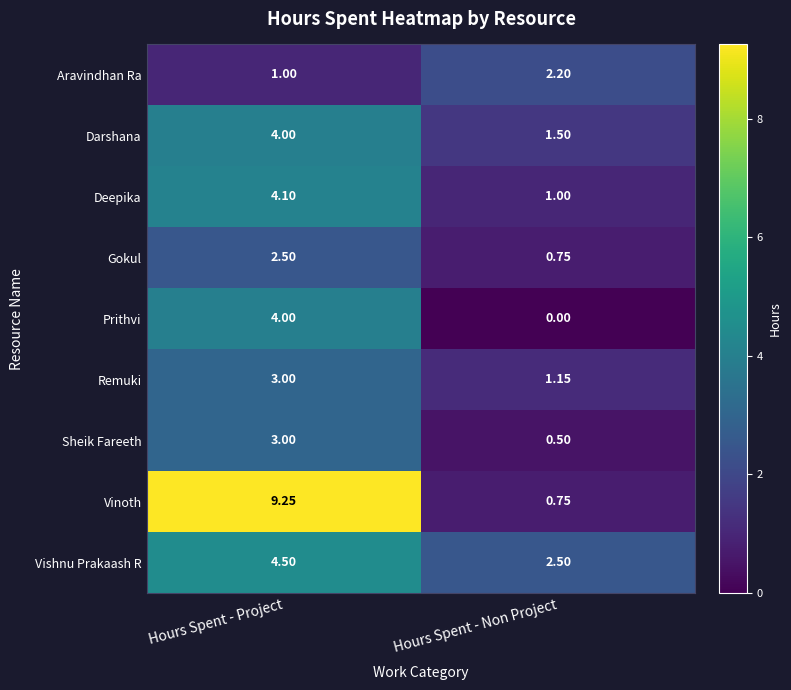

List the labels in order of Vinoth value, smallest first.

Hours Spent - Non Project, Hours Spent - Project